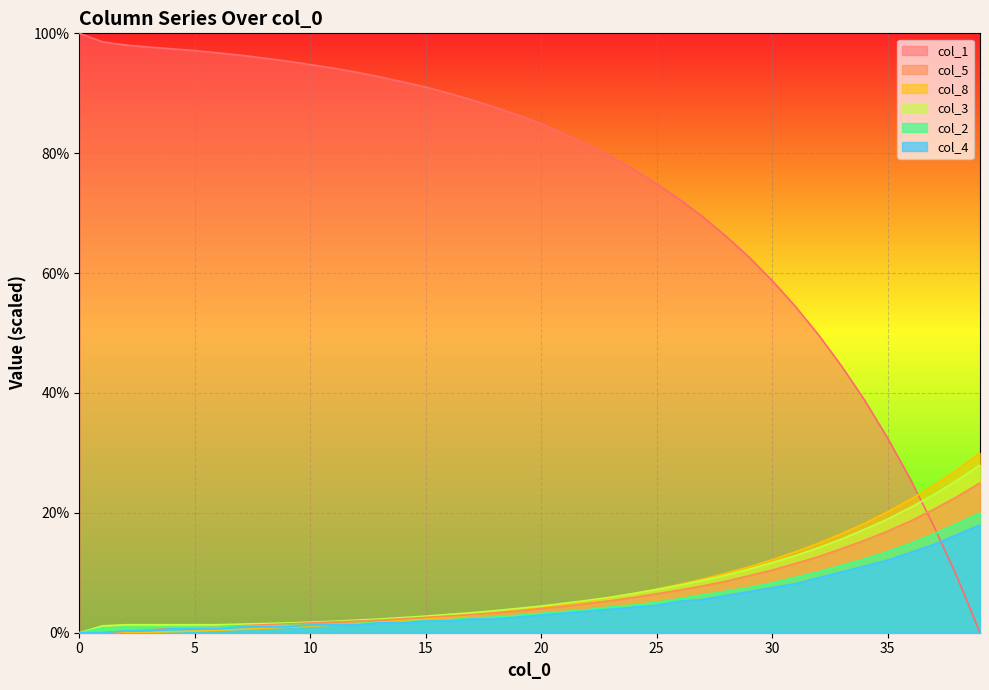

The value of col_5 at 0 is -7.6. True or false?

False